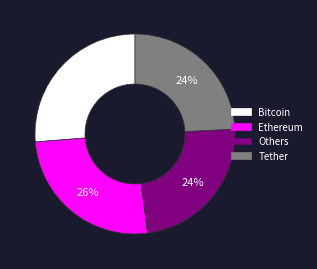

What percentage is the Ethereum slice, to the nearest percent?

26%